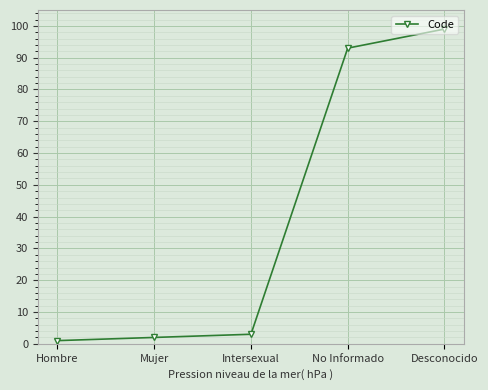

What is the change in value from Mujer to Desconocido?

+97